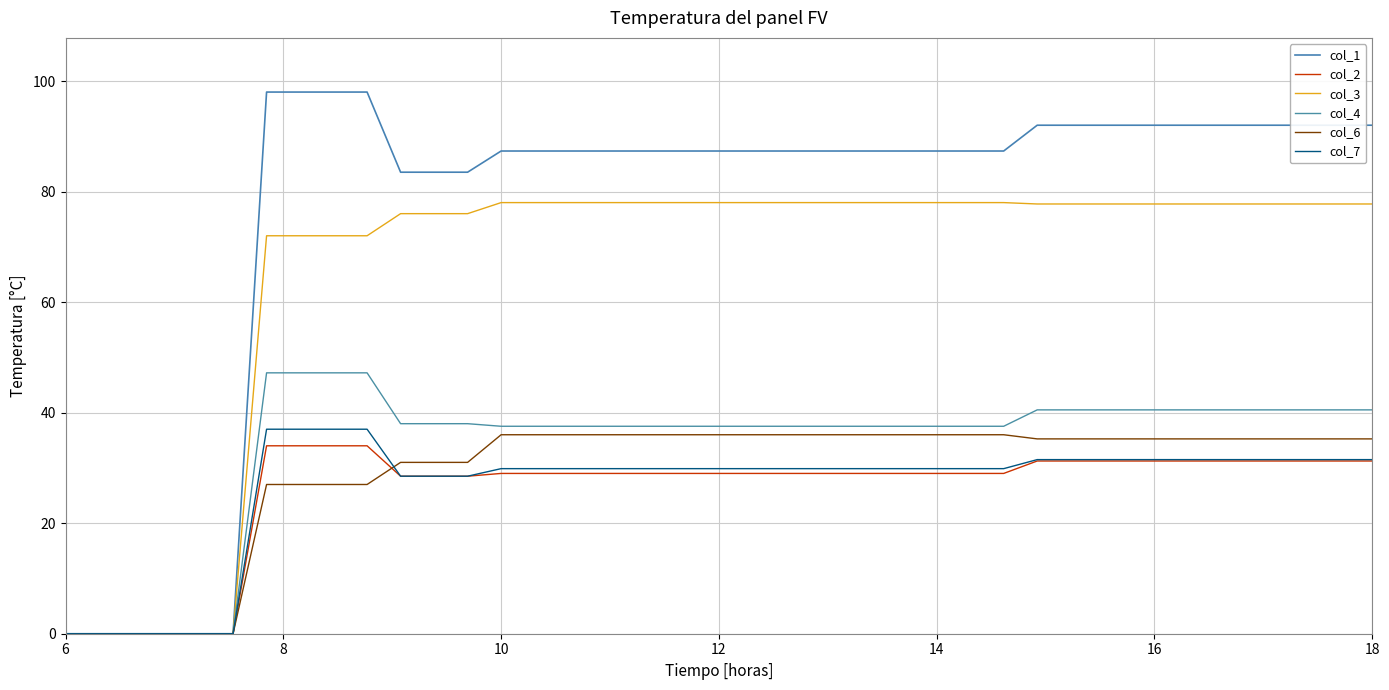

Is this an area chart (filled region under the line)?

No